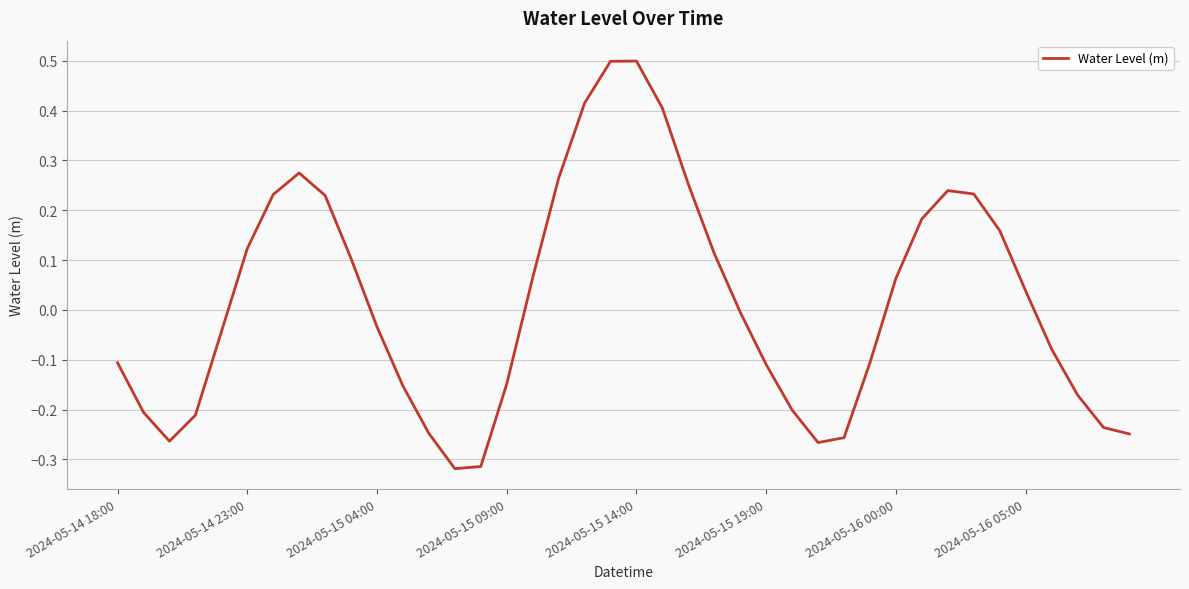

True or false: the data has more than 0 interior local peaks.

True